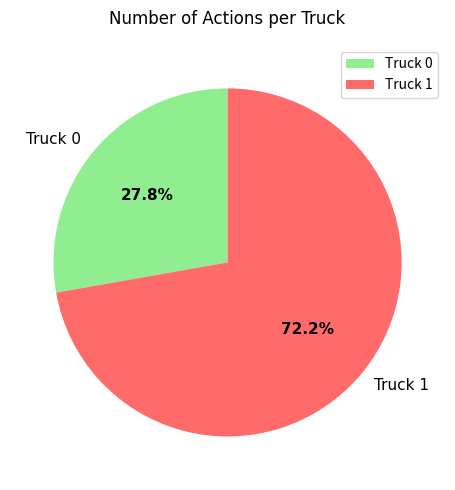

To the nearest percent, what percentage of the pie is Truck 1?

72%